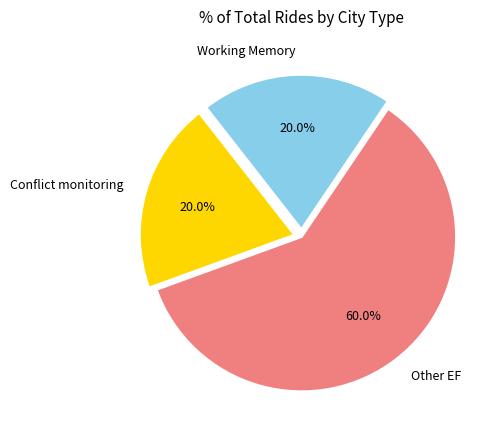

What is the ratio of the value at Other EF to the value at Conflict monitoring?

3.0